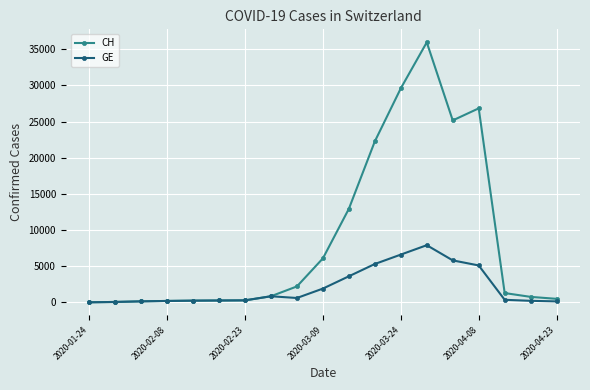

Which series has the largest range (max minus min)?

CH